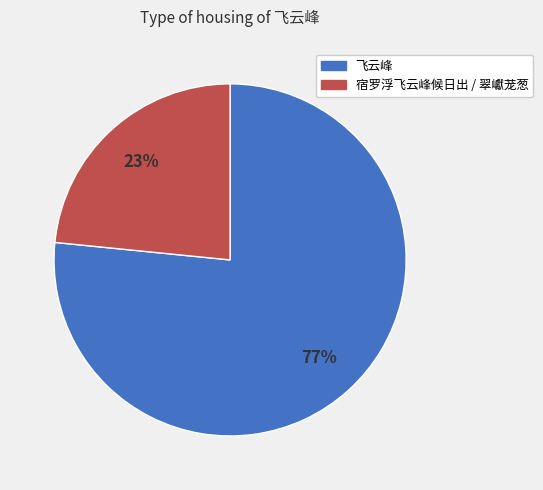

To the nearest percent, what is the average slice percentage?

50%